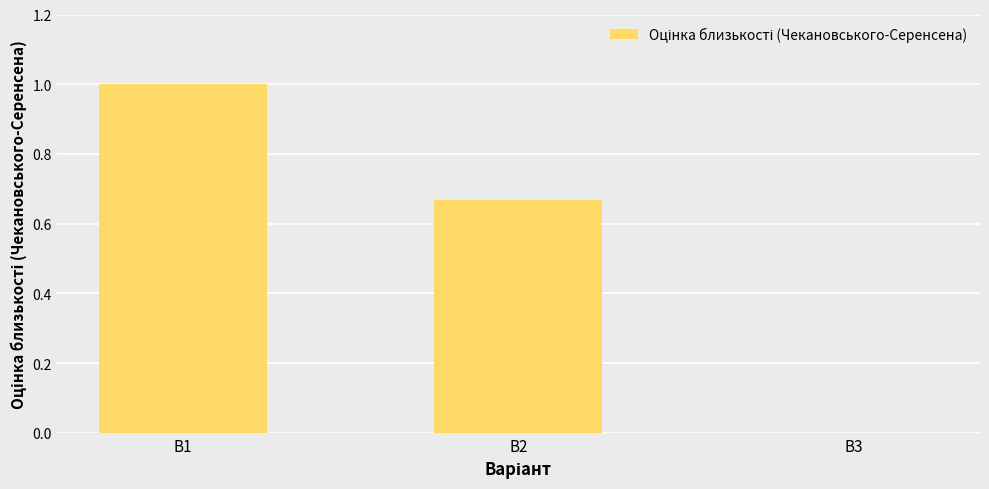

What is the greatest value displayed?

1.0